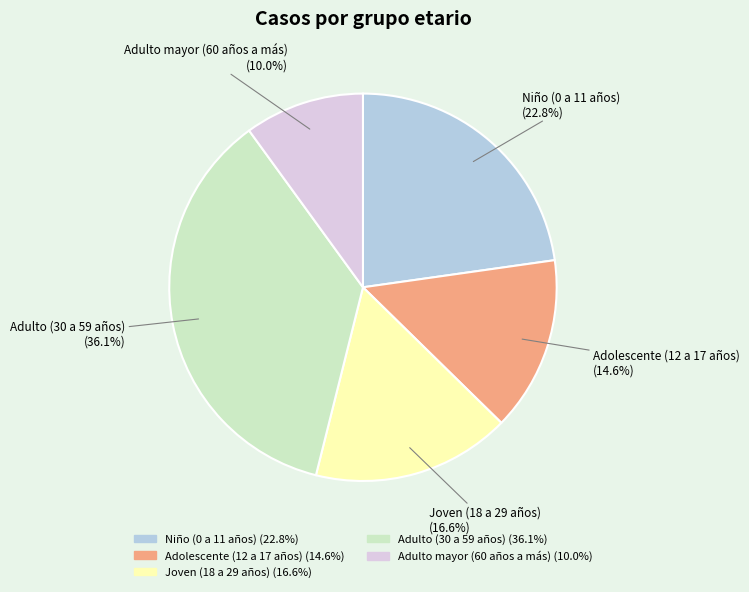

True or false: Niño (0 a 11 años) accounts for 23% of the total.

True